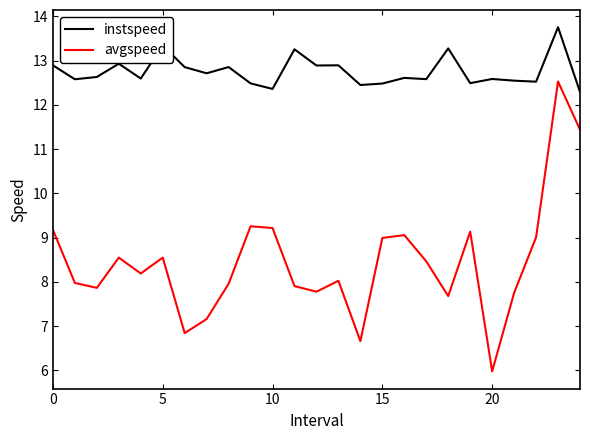

What is the difference between the maximum and minimum values in the instspeed series?

1.5